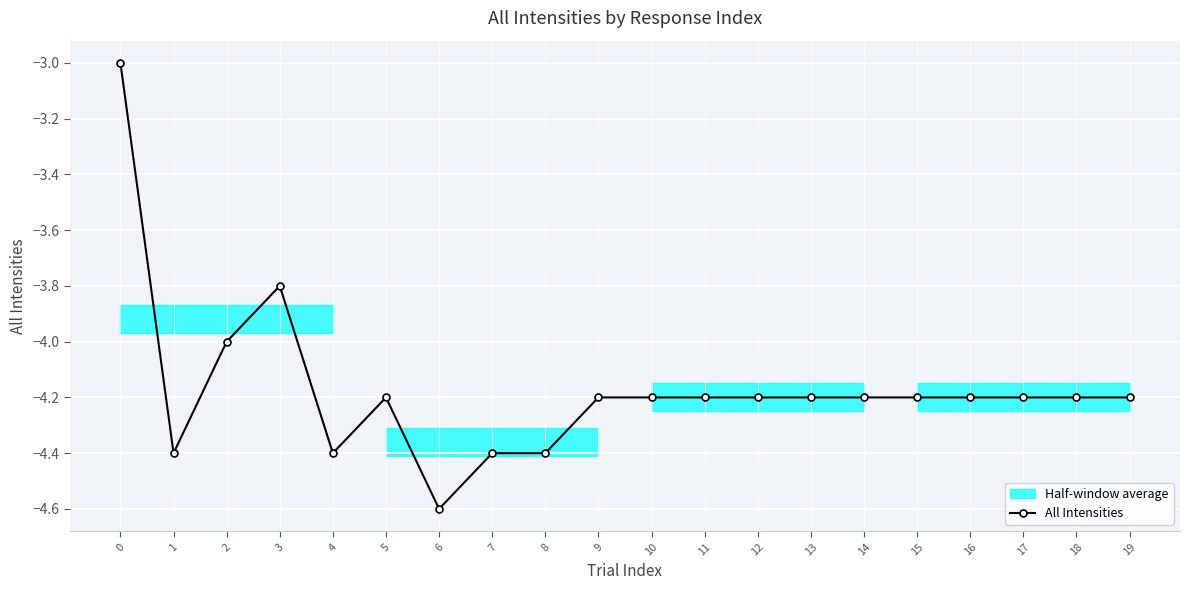

What is the value of the All Intensities point at the 11th from the left?

-4.2